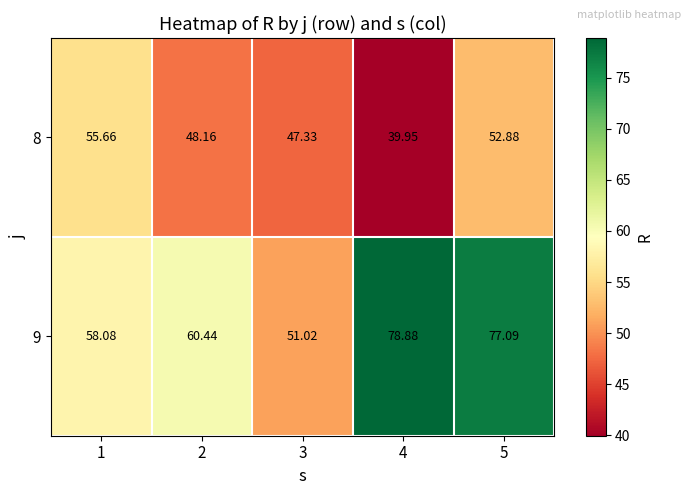

Rank the series at 4 from highest to lowest value.

9, 8